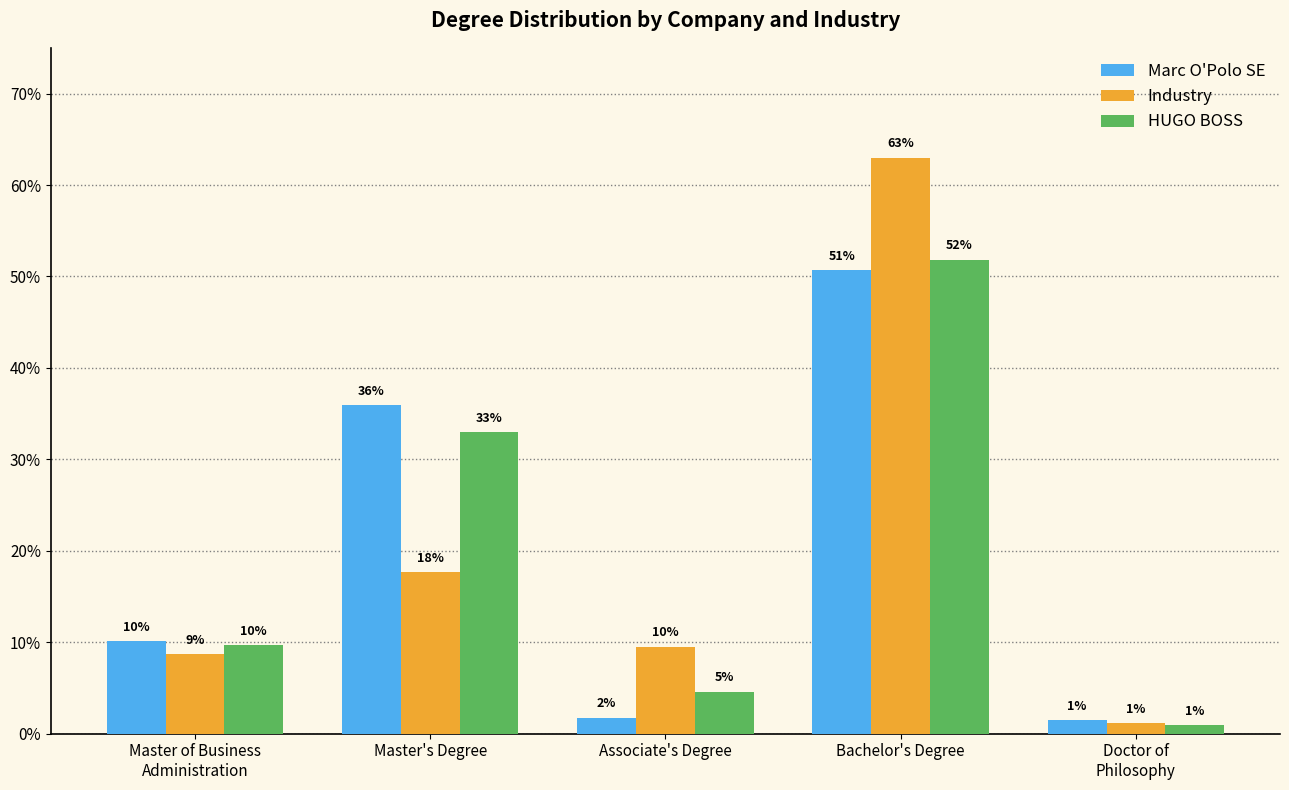

List the series in order of their peak value, highest first.

Industry, HUGO BOSS, Marc O'Polo SE